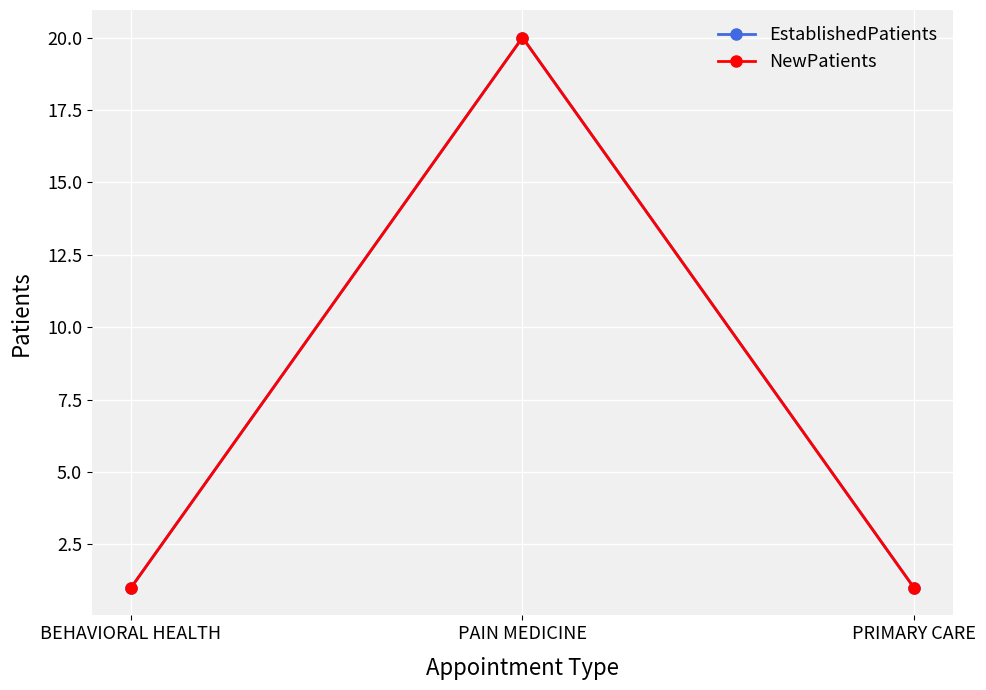

Is the value of NewPatients at BEHAVIORAL HEALTH greater than the value of EstablishedPatients at BEHAVIORAL HEALTH?

No